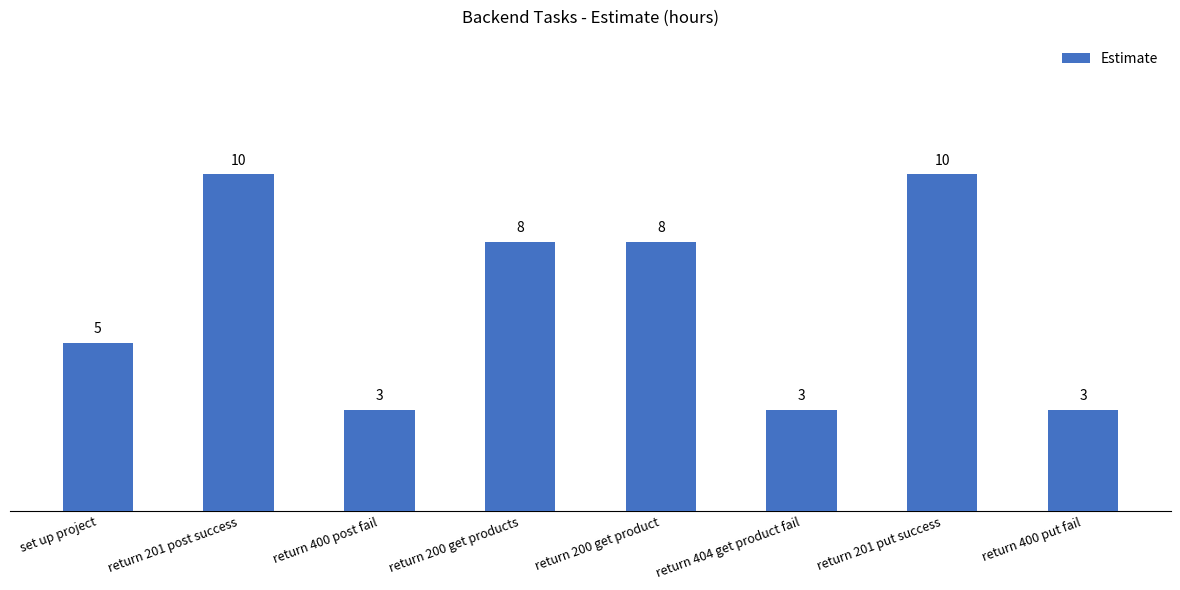

What is the label of the 5th bar from the right?

return 200 get products